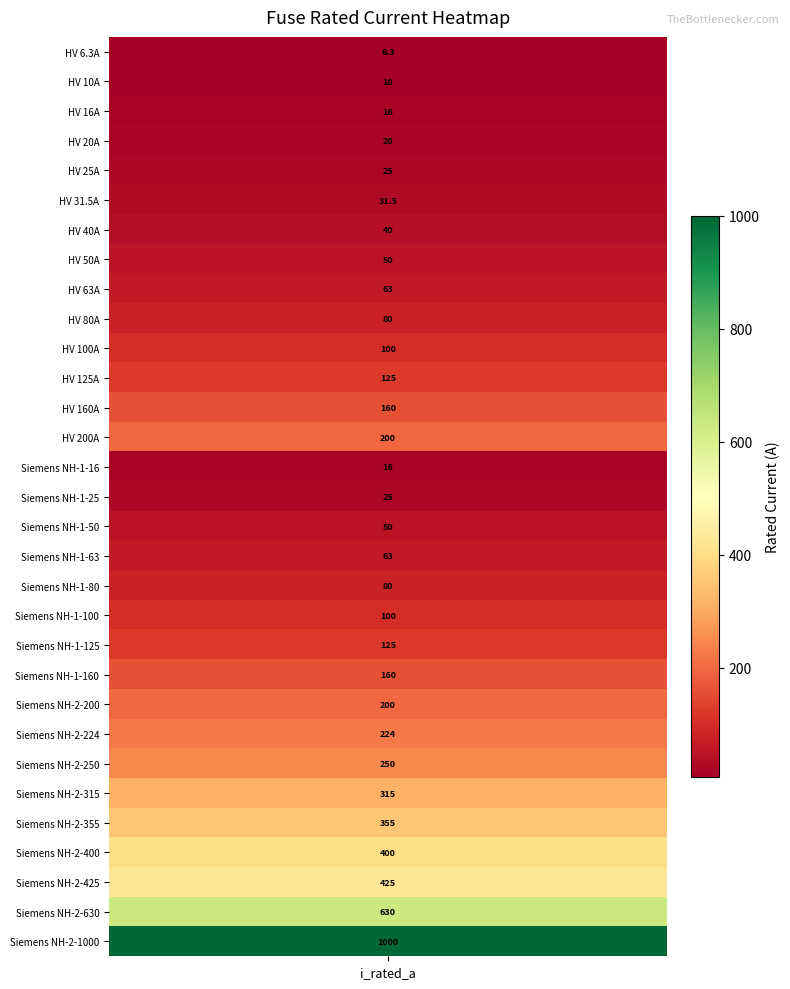

Reading right to left, extract all data points from this chart.

30=1000.0	29=630.0	28=425.0	27=400.0	26=355.0	25=315.0	24=250.0	23=224.0	22=200.0	21=160.0	20=125.0	19=100.0	18=80.0	17=63.0	16=50.0	15=25.0	14=16.0	13=200.0	12=160.0	11=125.0	10=100.0	9=80.0	8=63.0	7=50.0	6=40.0	5=31.5	4=25.0	3=20.0	2=16.0	1=10.0	i_rated=6.3